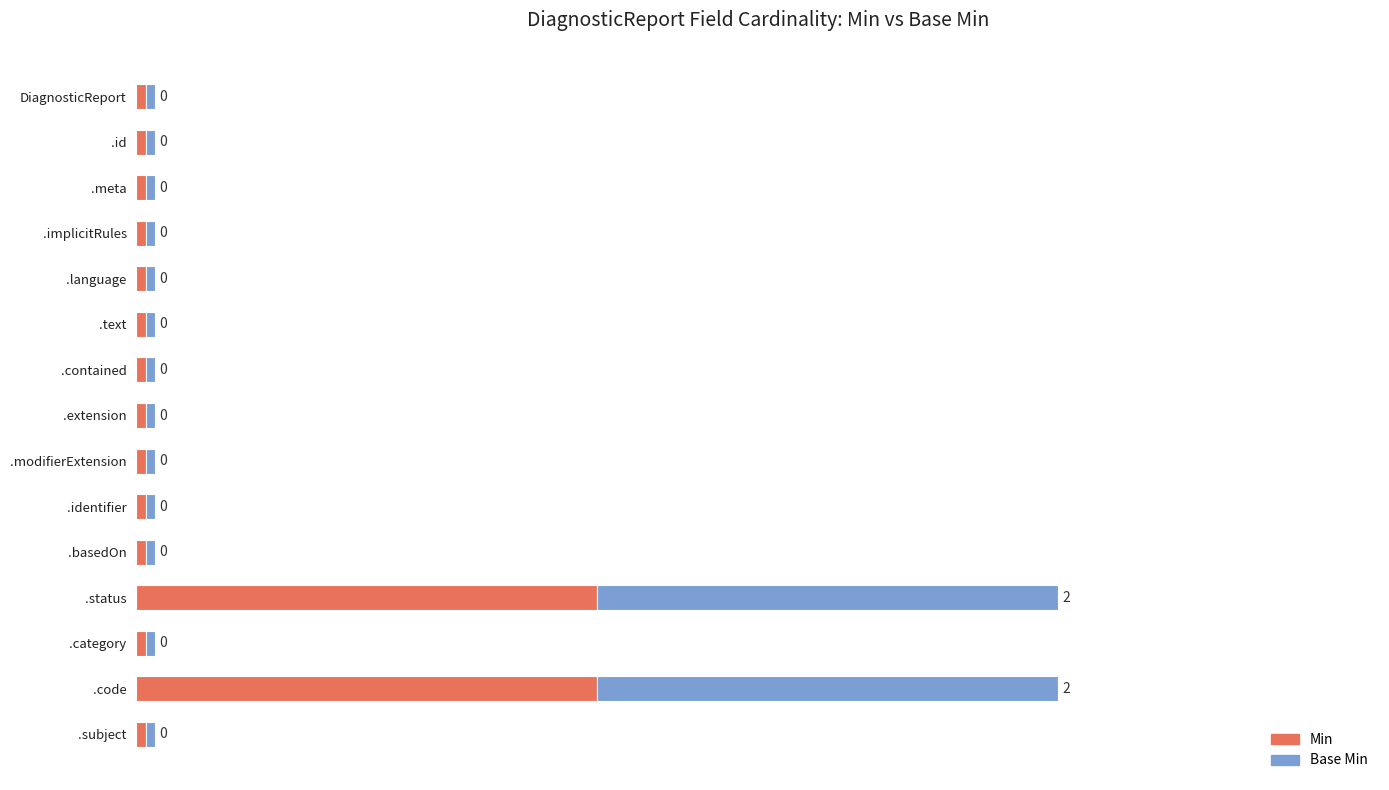

What are all the series names shown in the legend?

Min, Base Min